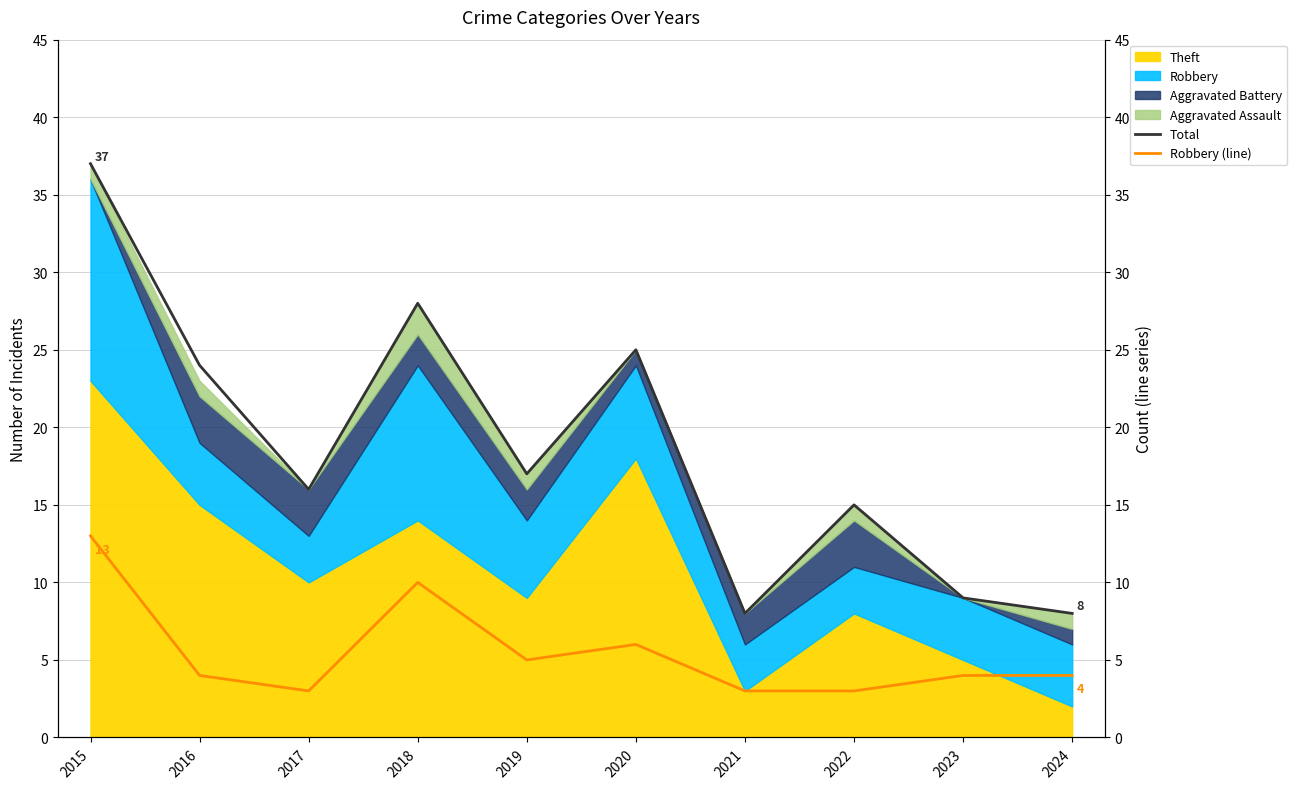

Which series has the largest total across all categories?

Total